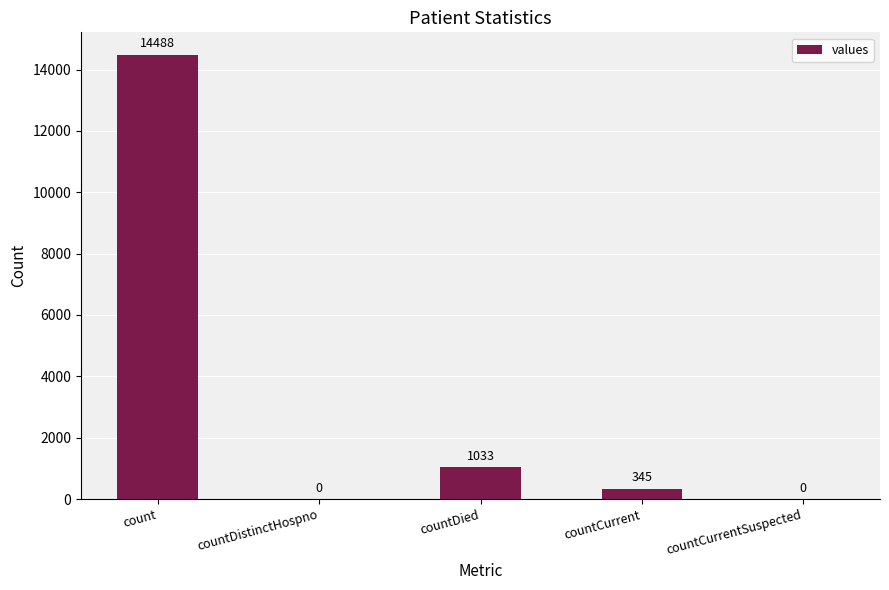

What is the sum of all values?

15866